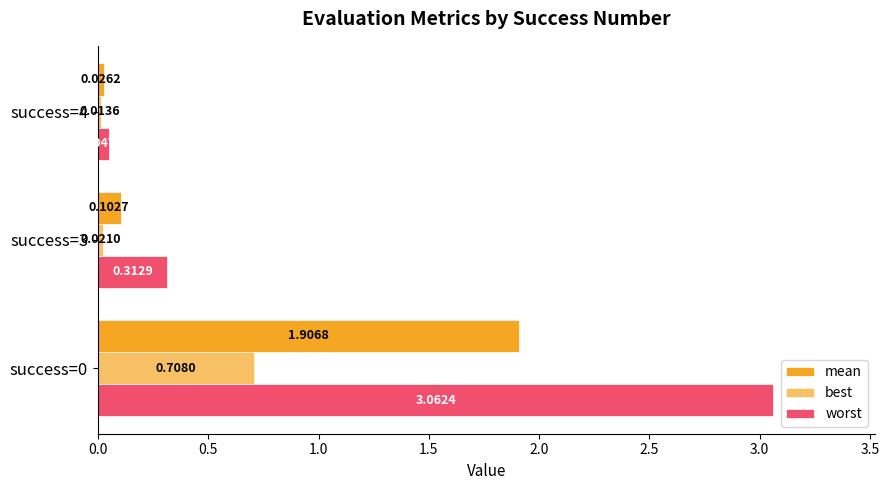

How many categories are shown in the chart?

3